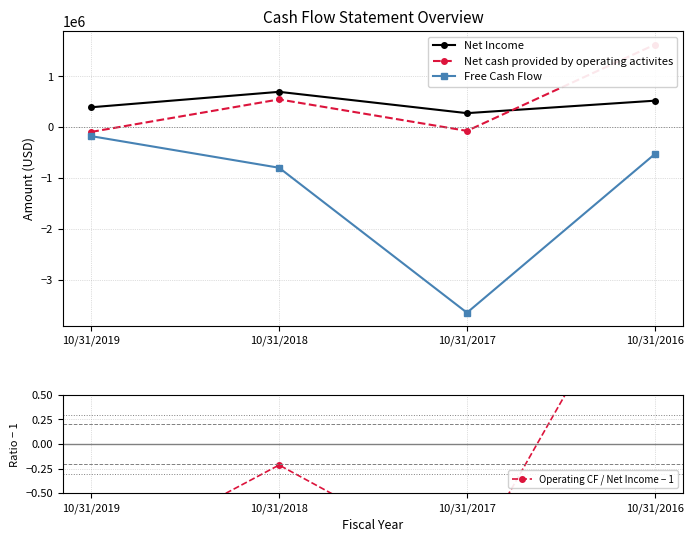

The Net Income series shows 523211.0 at 10/31/2016. True or false?

True